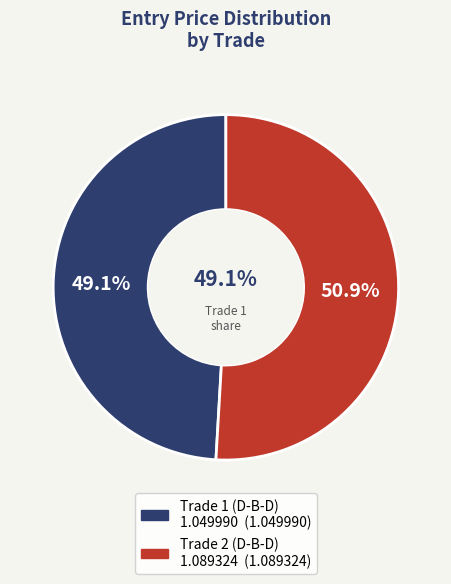

Is it true that Trade 1 (D-B-D)
1.049990 is 49% of the pie?

True